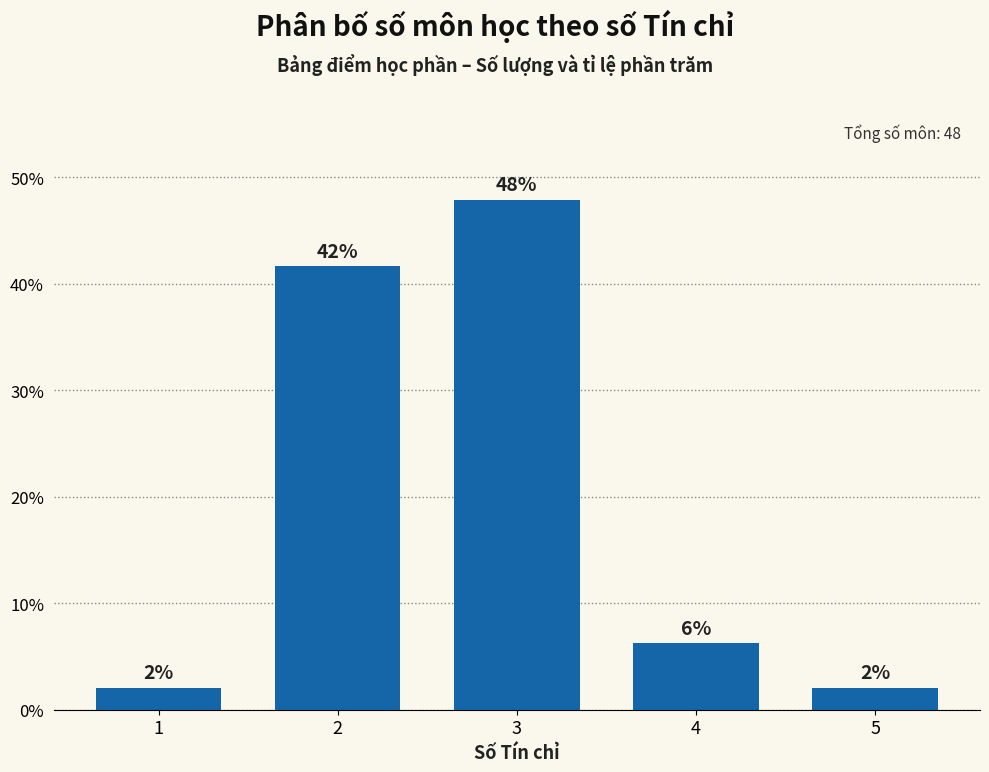

True or false: the data shows 47.9 at 3.

True